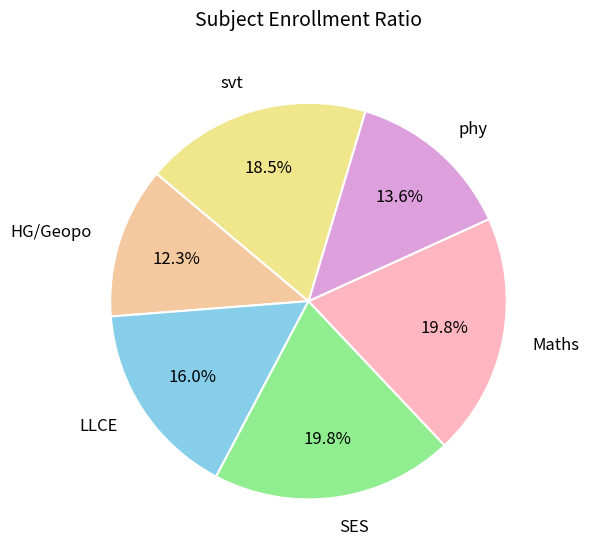

How many segments does this pie chart have?

6